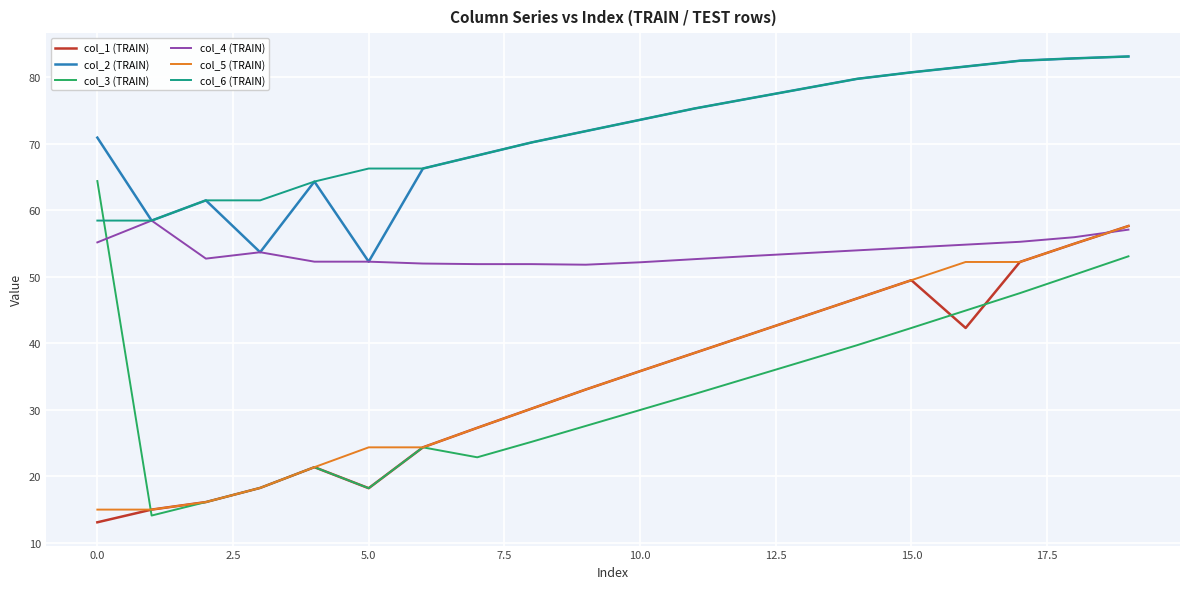

What is the difference between the second highest and minimum values in the col_4 (TRAIN) series?

5.3